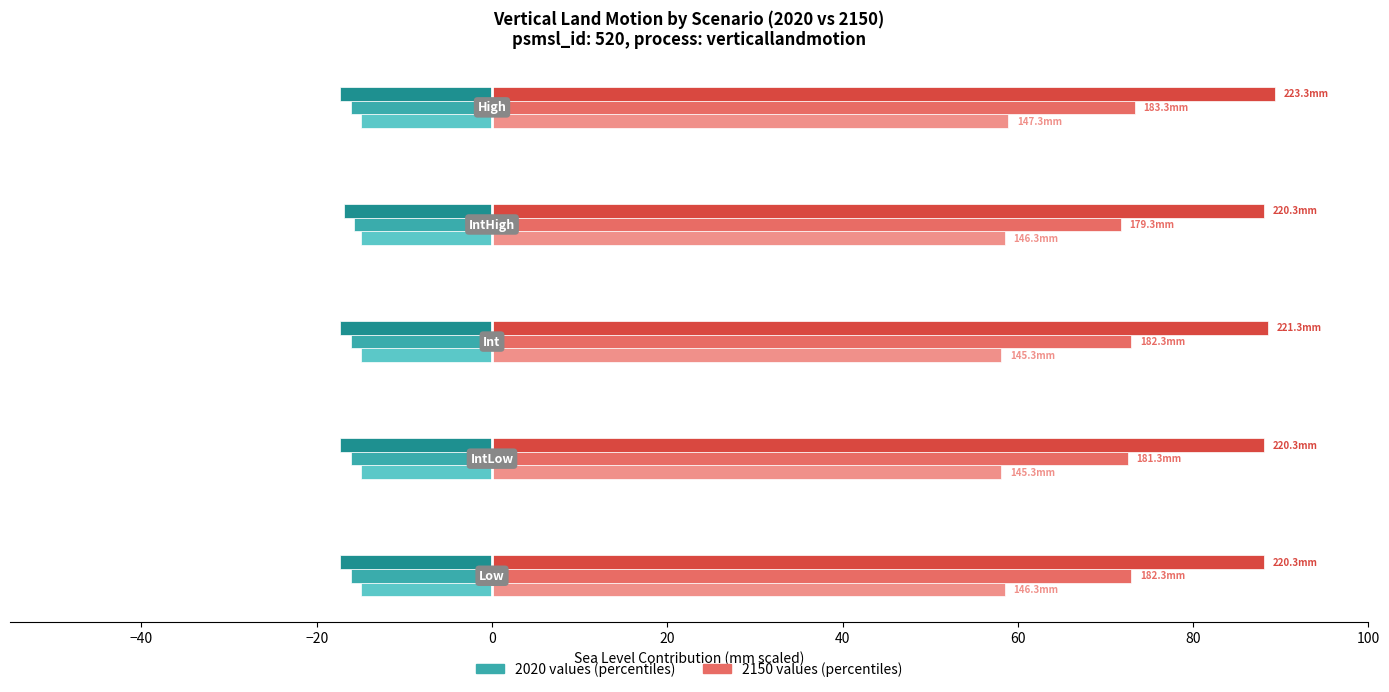

What is the maximum value shown in the chart?

89.3